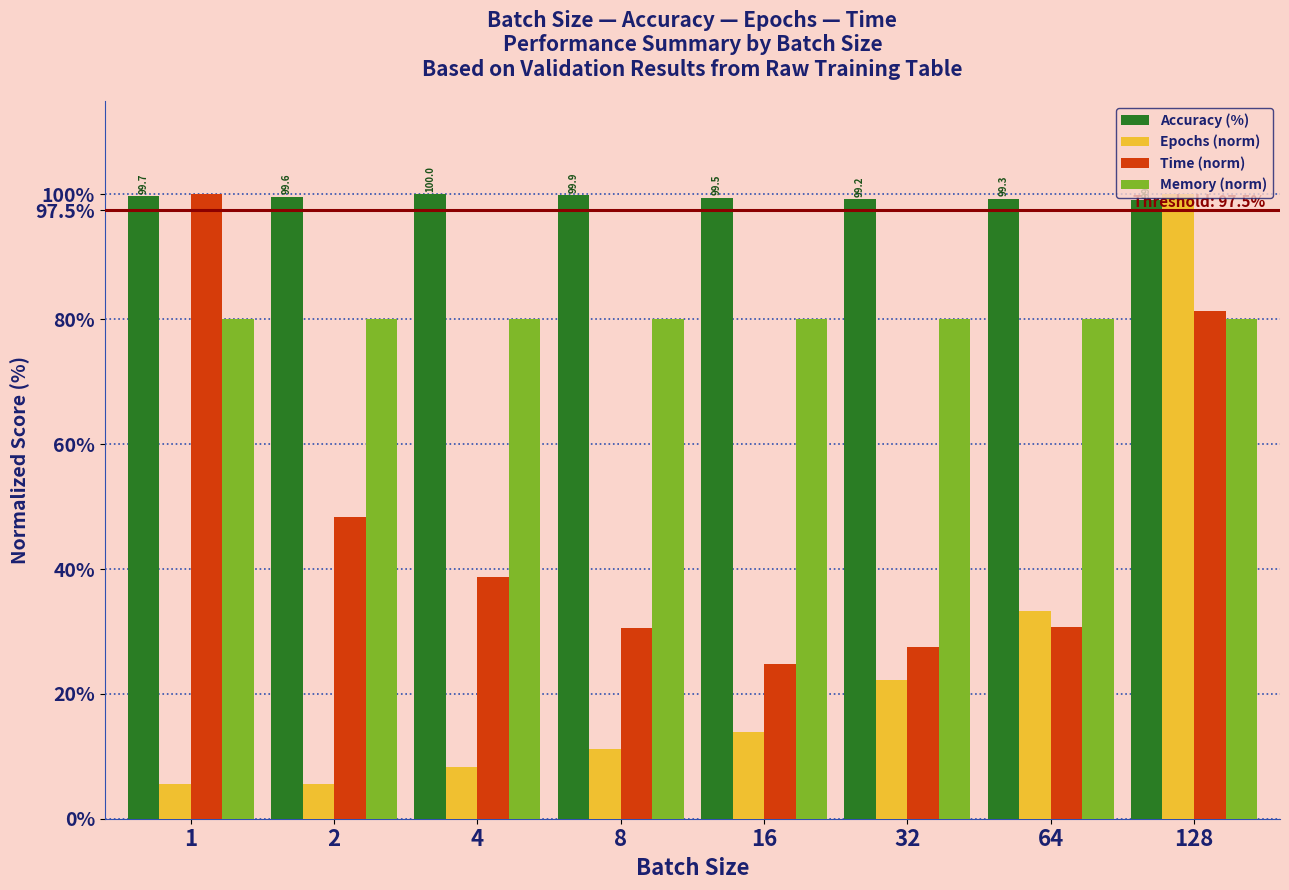

Is it true that Accuracy (%) equals 99.3 at 64?

True